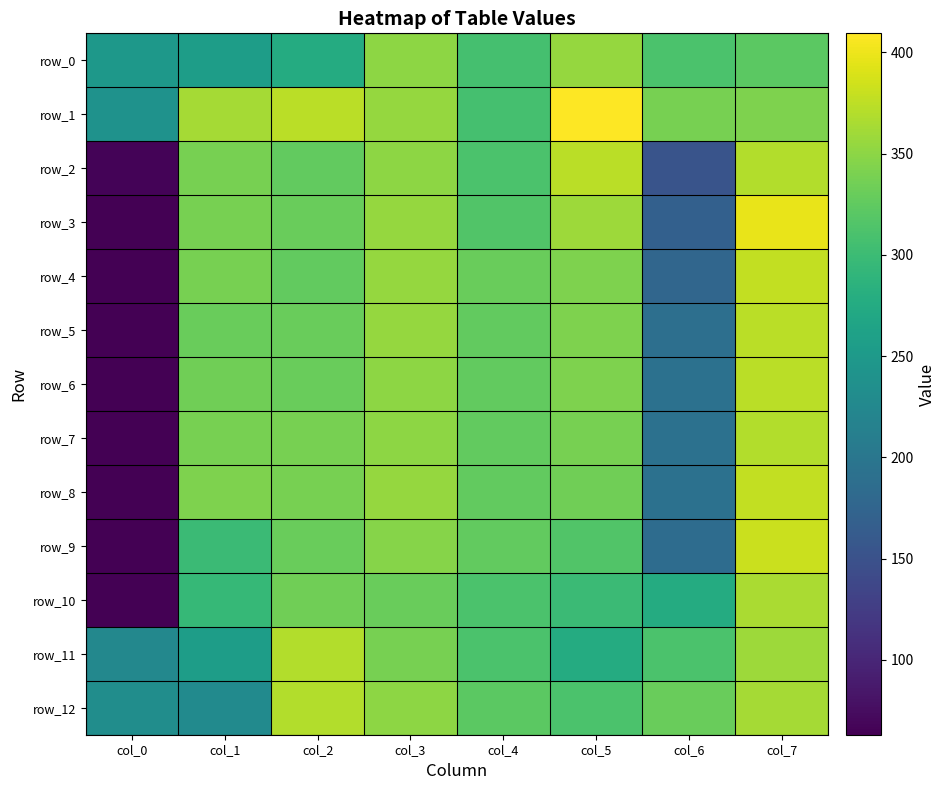

What is the sum of the row_3 values at col_6 and col_2?

500.0